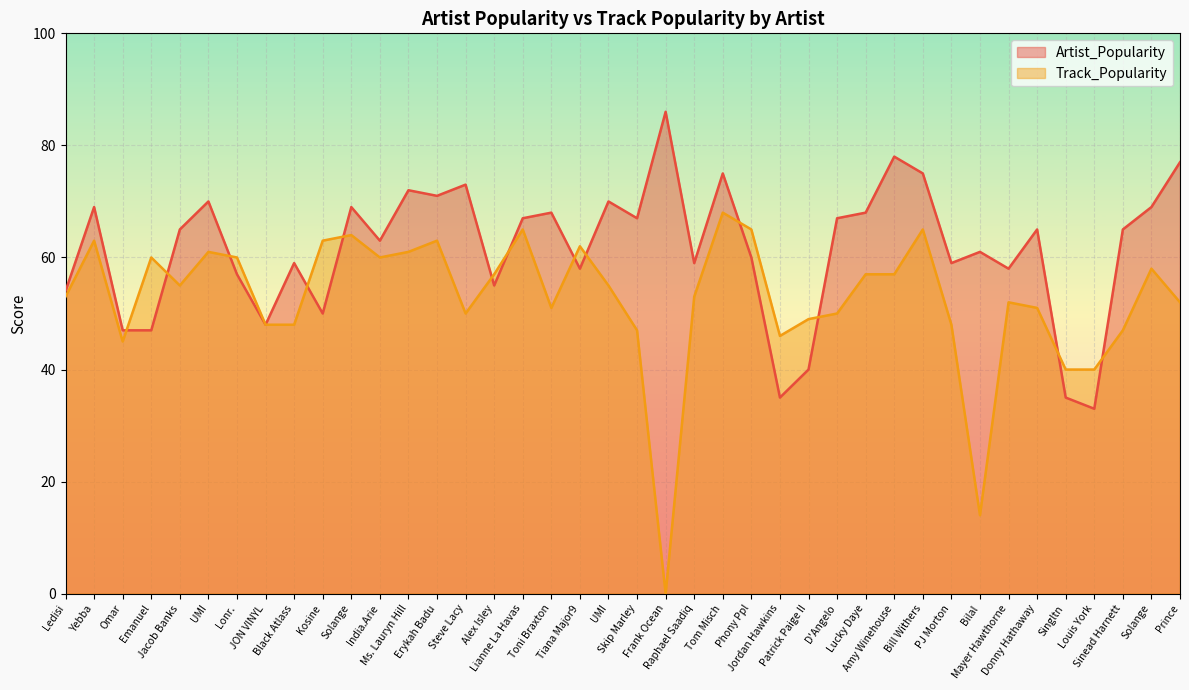

What is the spread (max minus min) of values at PJ Morton?

11